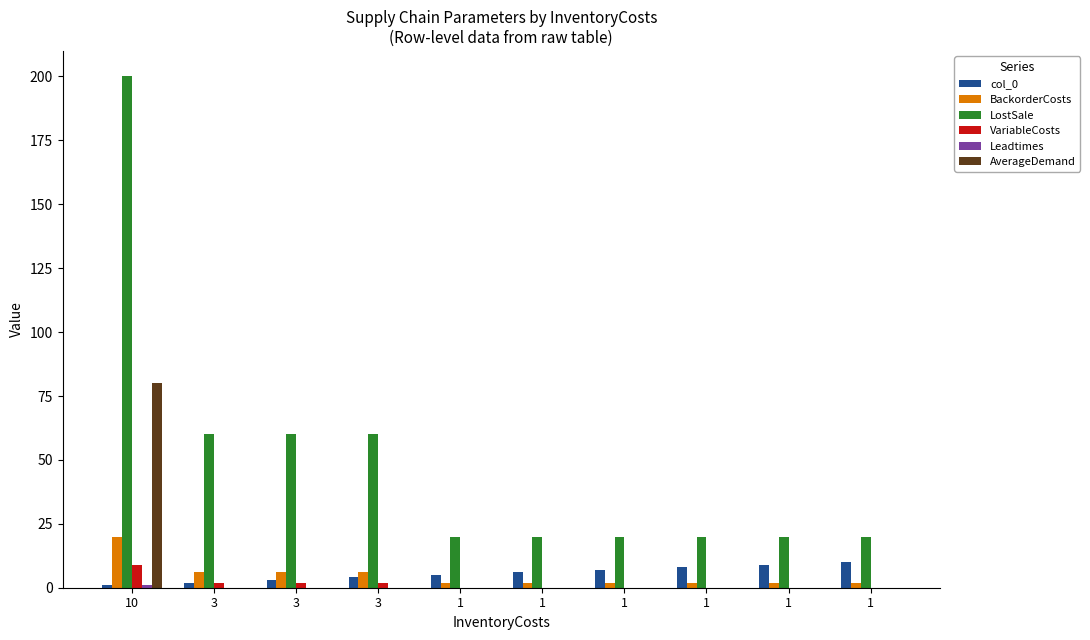

At 1, list the series in order from largest to smallest.

LostSale, col_0, BackorderCosts, VariableCosts, Leadtimes, AverageDemand